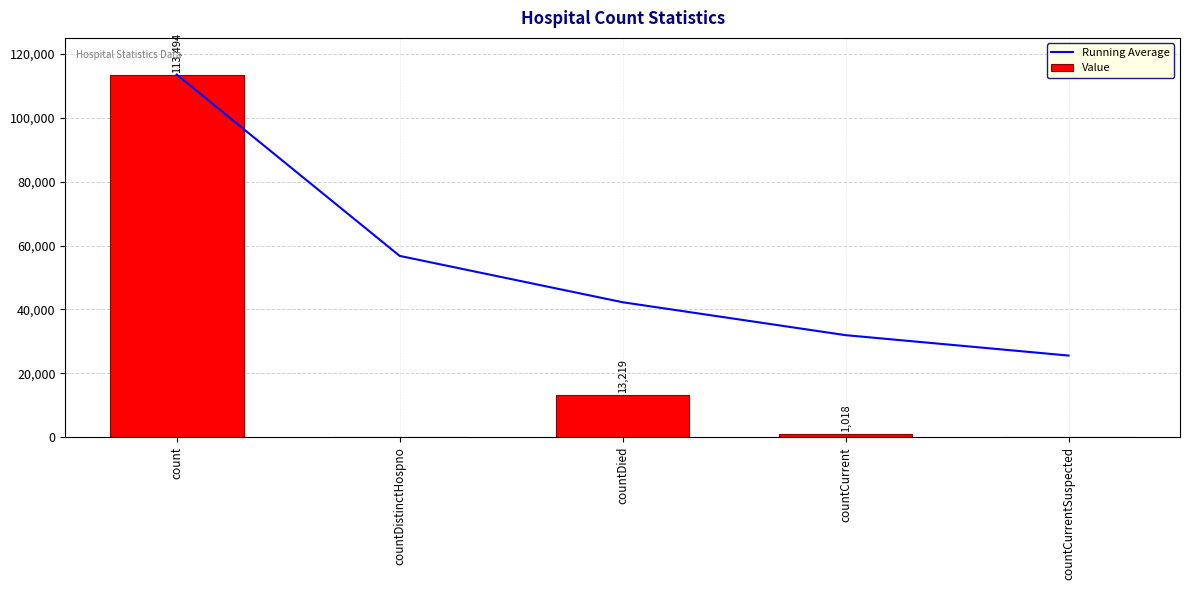

What is the difference between the maximum and second lowest values in the Value series?

113494.0